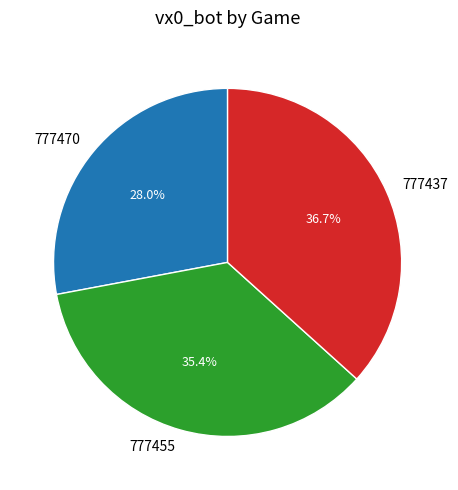

Is there any slice that represents more than half of the pie?

No